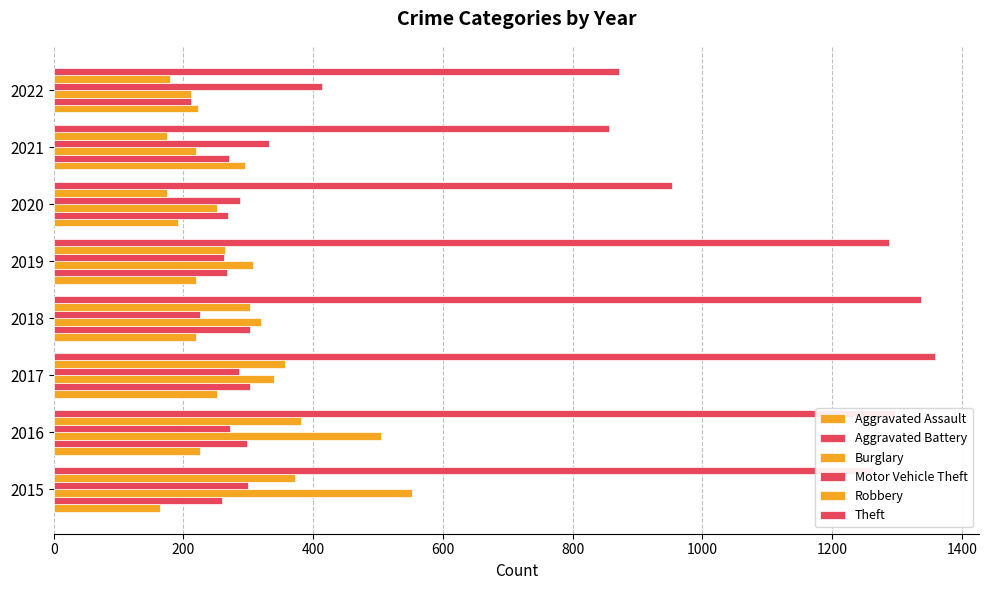

How many series are shown in this chart?

6